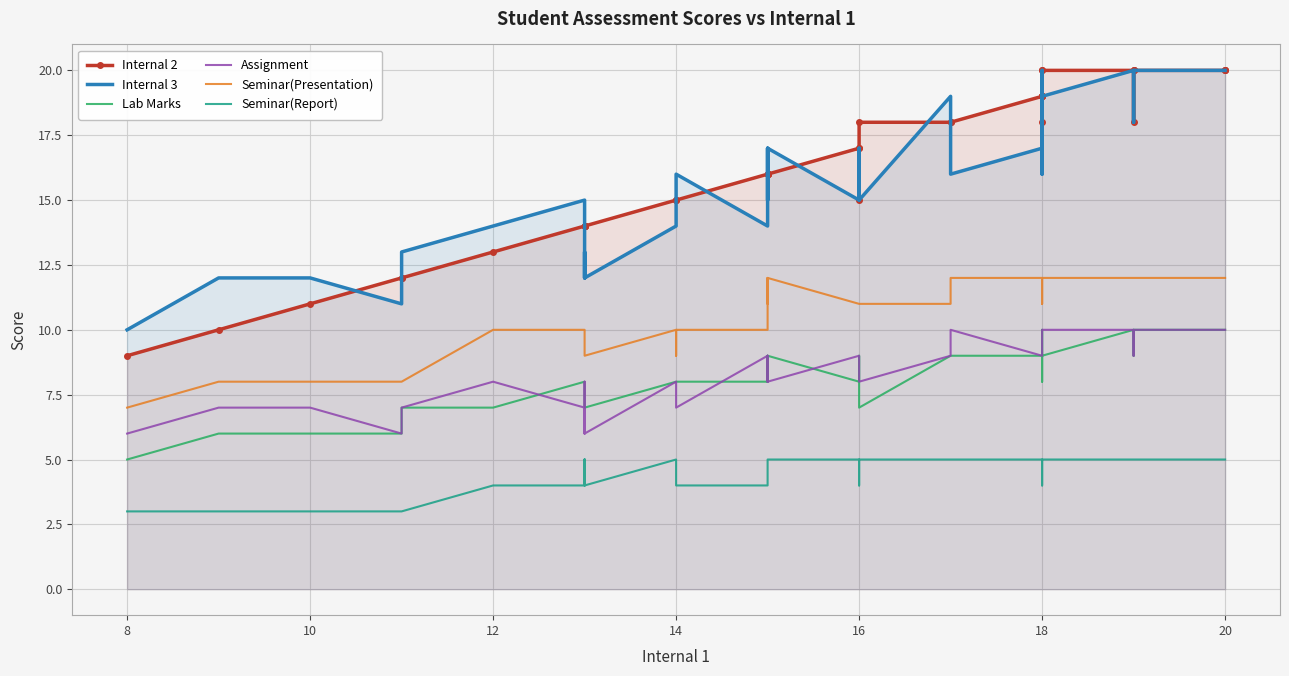

What is the average value of the Lab Marks series?

8